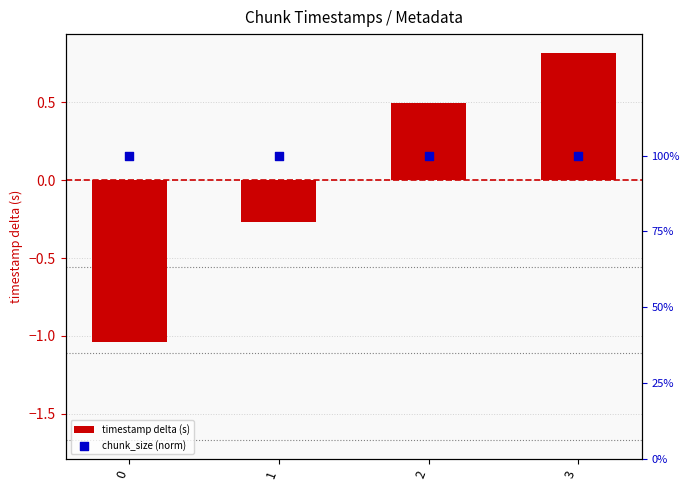

What are all the series names shown in the legend?

timestamp delta (s), chunk_size (norm)